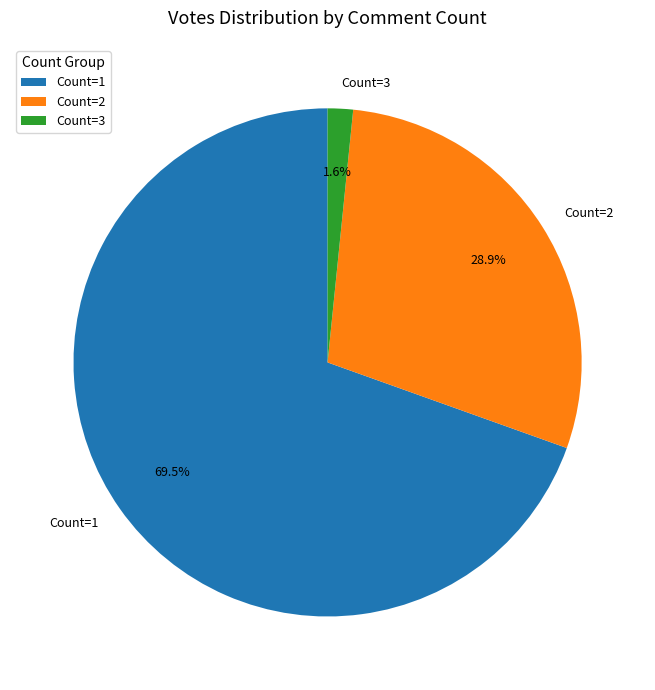

What is the smallest slice in the pie chart?

Count=3